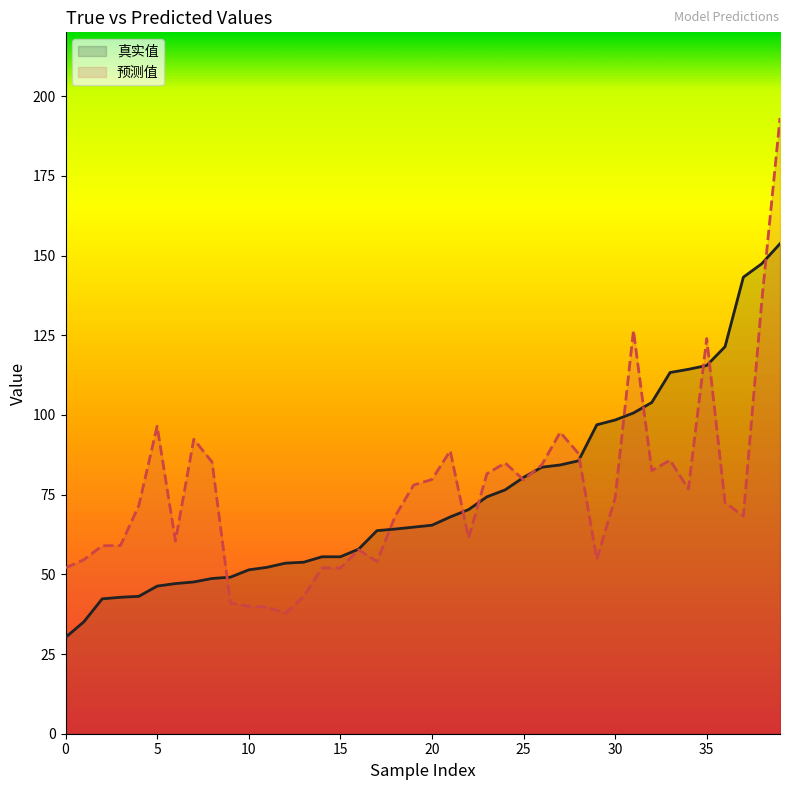

Between 15 and 32, which series saw the biggest shift?

真实值